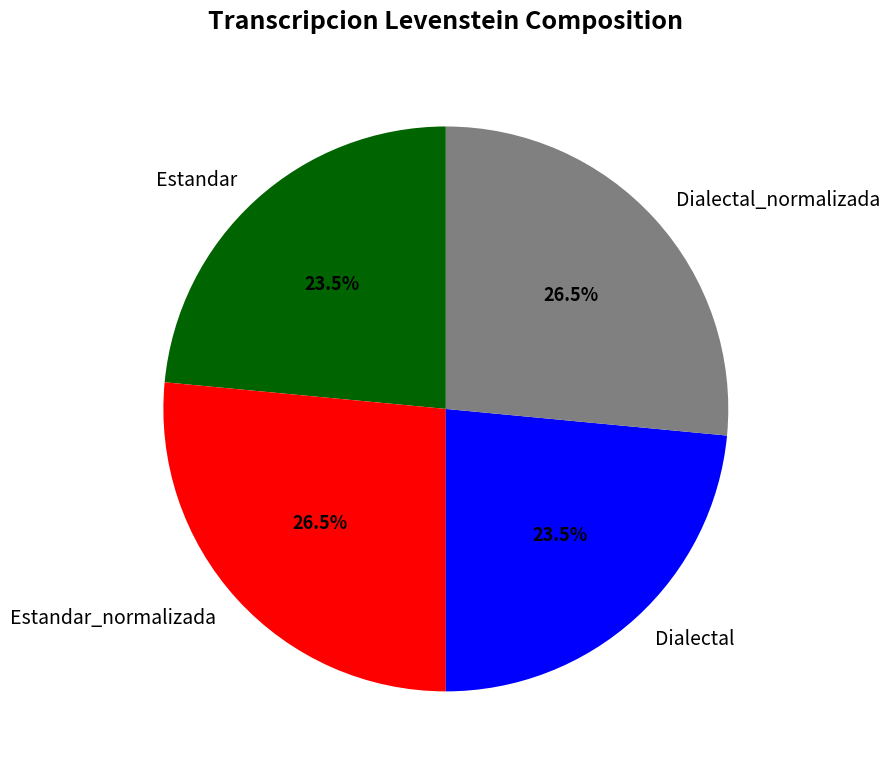

Is there any slice that represents more than half of the pie?

No